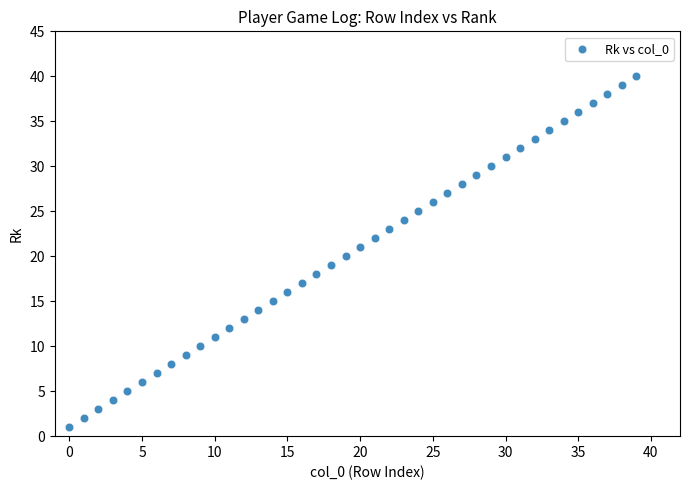

What is the range of Y values (max minus min)?

39